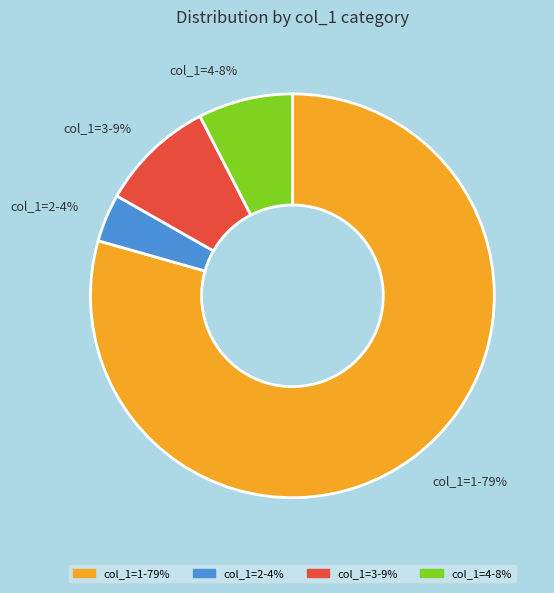

Rank the categories by value from lowest to highest.

col_1=2-4%, col_1=4-8%, col_1=3-9%, col_1=1-79%